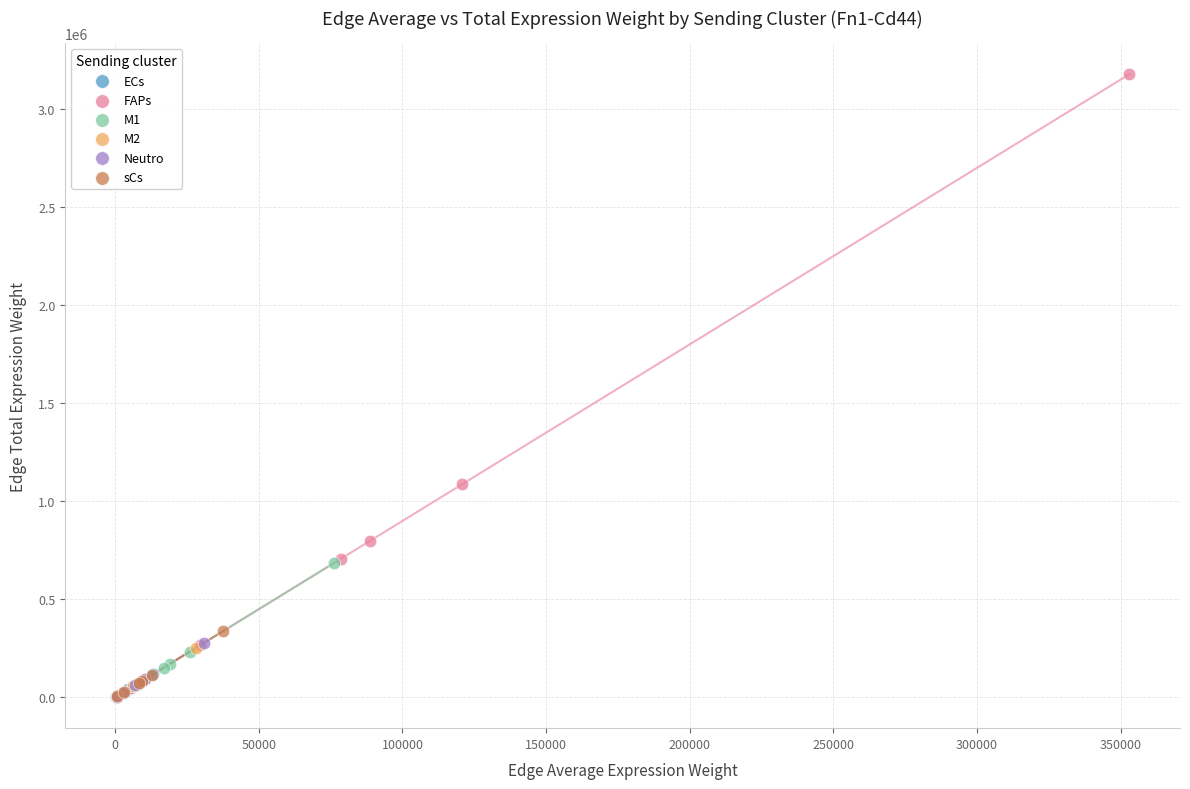

Which series has the largest Y range (max minus min)?

FAPs